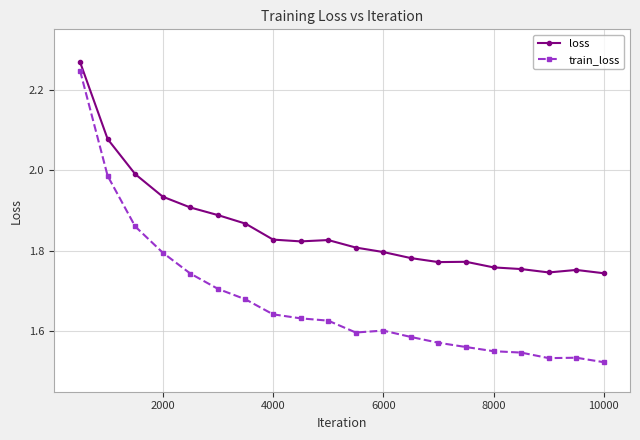

How many lines are shown in the chart?

2